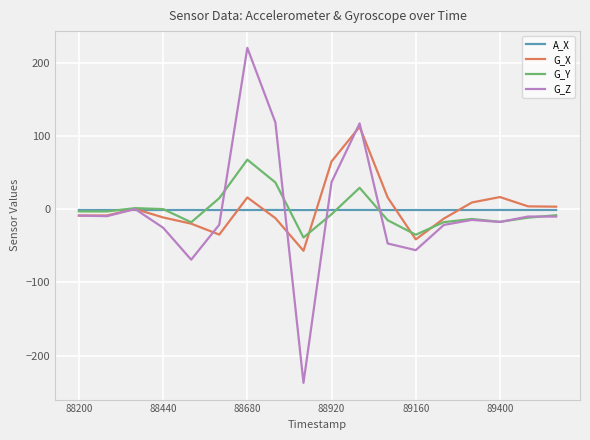

How many lines are shown in the chart?

4